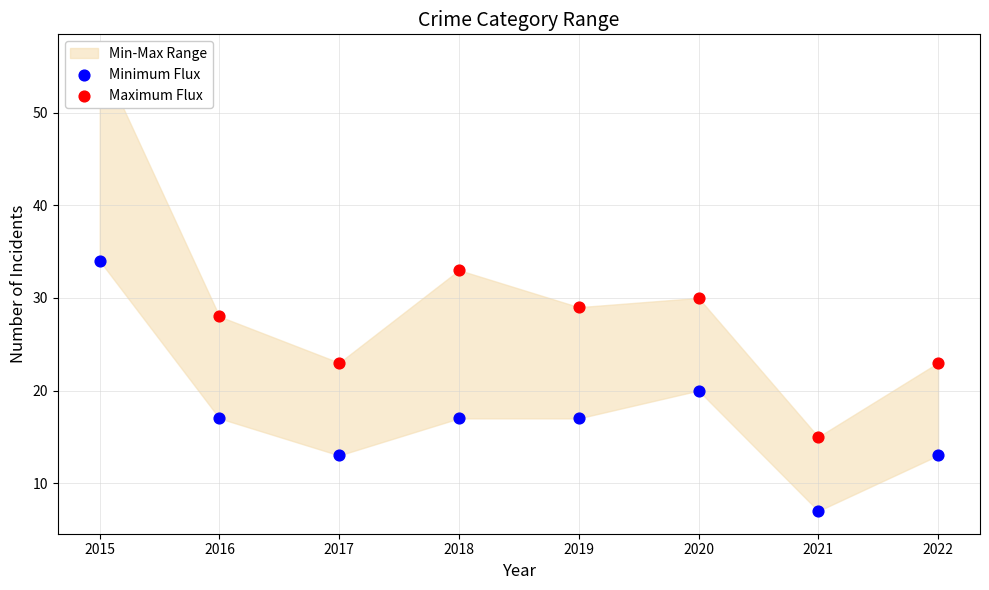

What is the total value across all series at 2019?

46